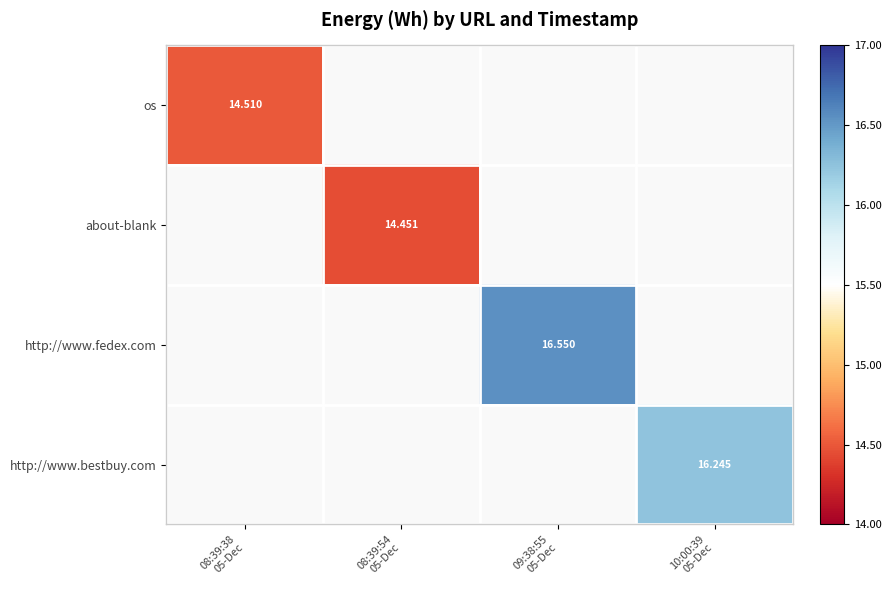

Which series has the largest range (max minus min)?

os